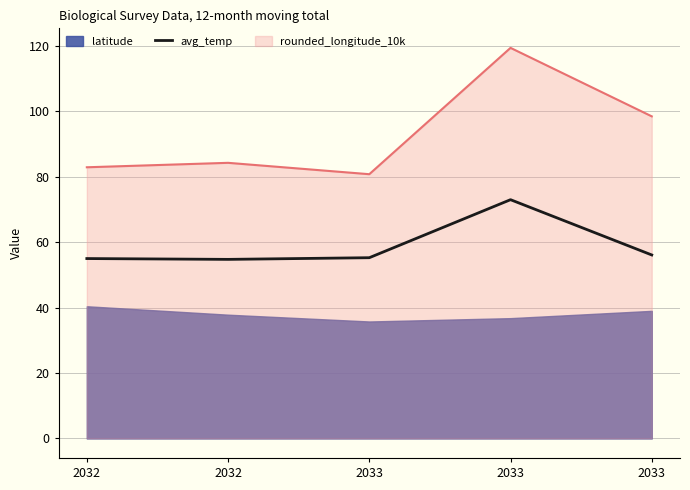

How many lines are shown in the chart?

1